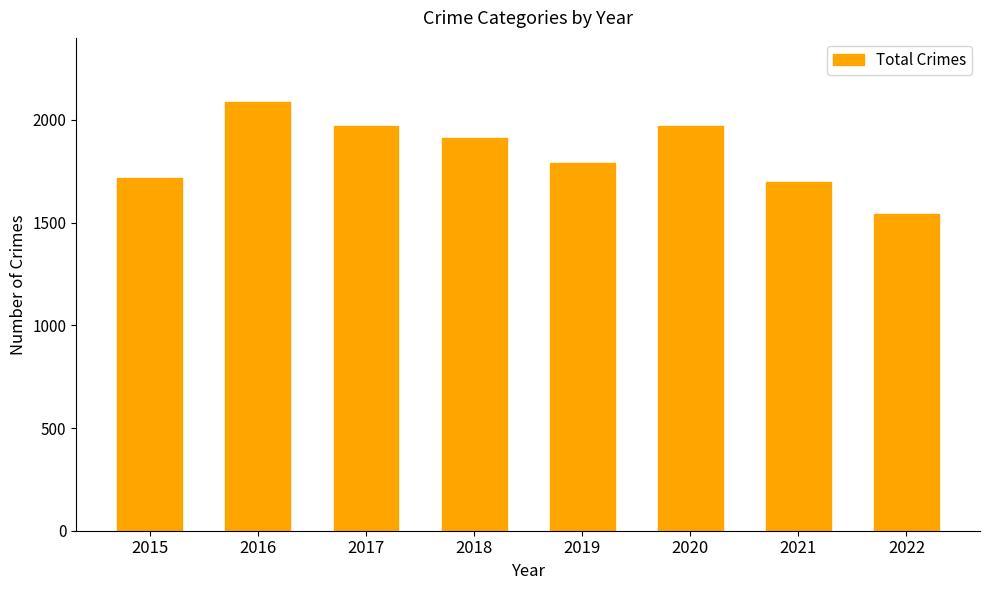

The chart shows a value of 2086 at 2016. True or false?

True